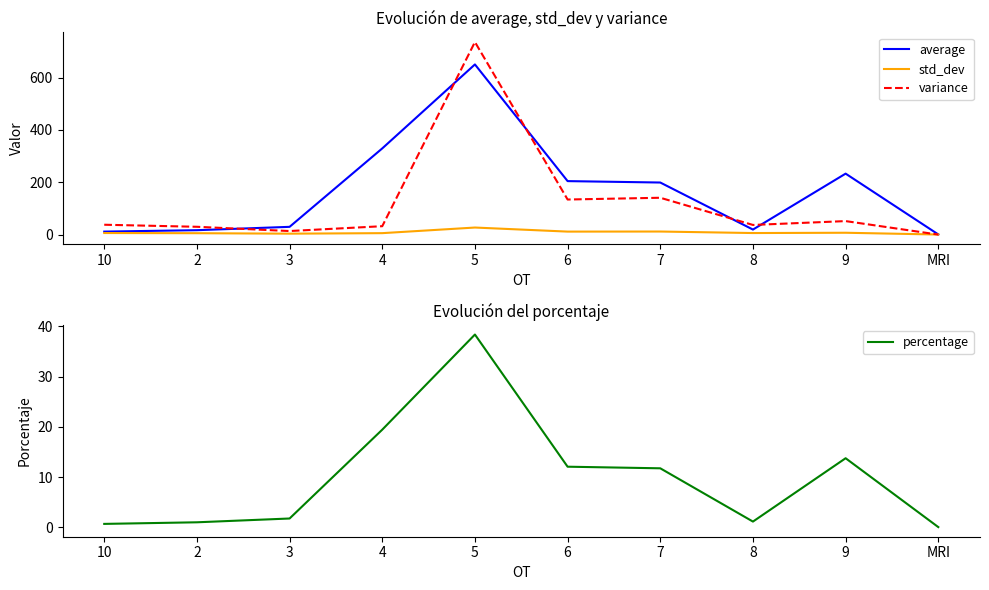

What is the difference between the maximum and second lowest values in the percentage series?

37.7